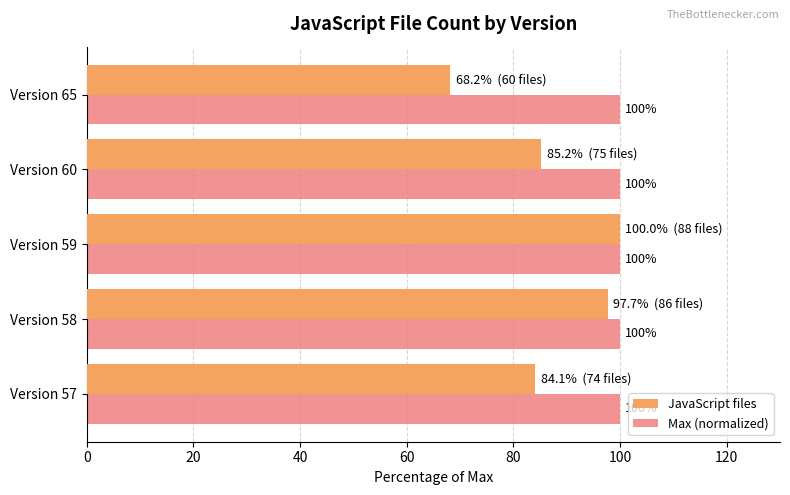

The Max (normalized) series shows 169.9 at Version 65. True or false?

False